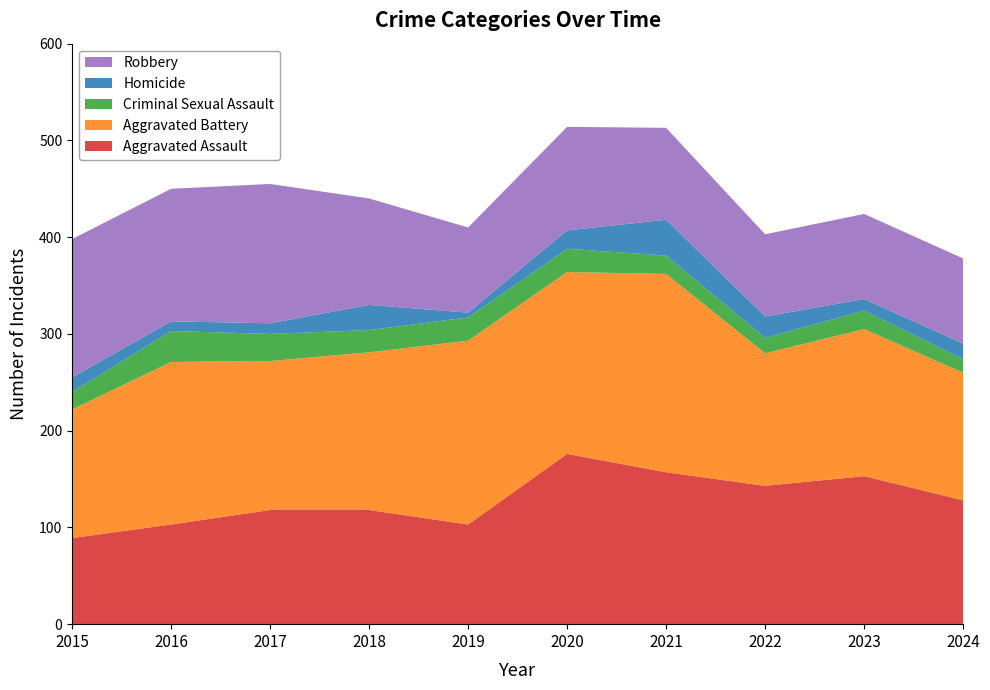

Reading left to right, extract all data points from this chart.

Aggravated Assault: 89	103	118	118	103	176	157	143	153	128
Aggravated Battery: 133	168	154	163	190	188	205	137	152	132
Criminal Sexual Assault: 18	32	28	23	24	24	19	16	19	14
Homicide: 15	10	11	26	5	19	37	22	12	16
Robbery: 143	137	144	110	88	107	95	85	88	88